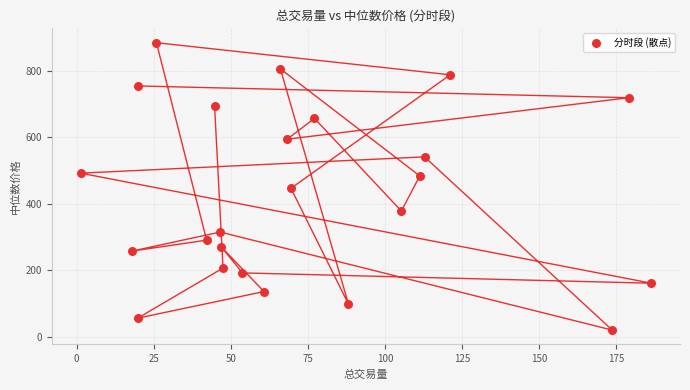

What is the range of Y values (max minus min)?

863.0